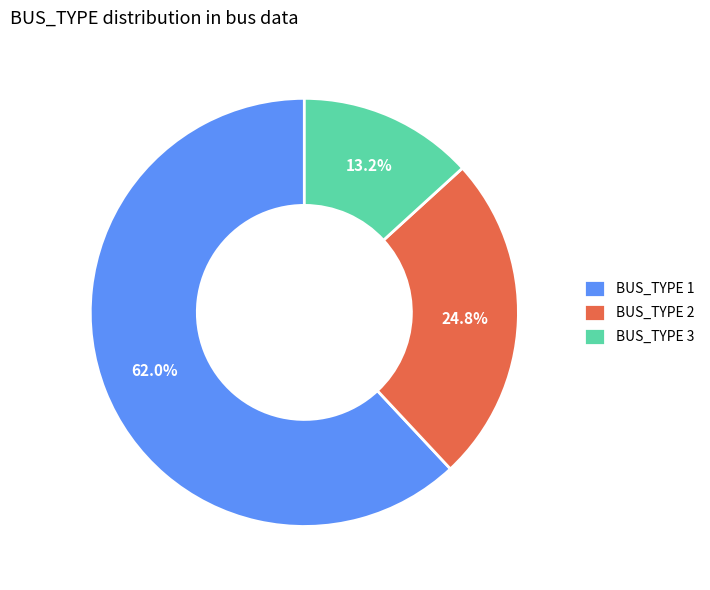

What portion of the pie excludes BUS_TYPE 2?

75.2%